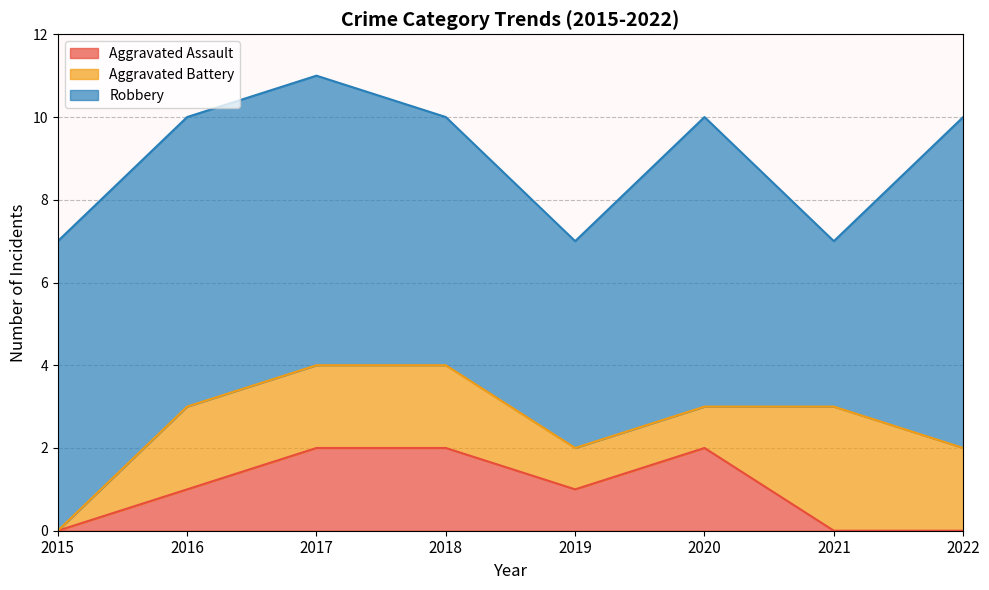

At which category does Robbery reach its first local valley?

2019